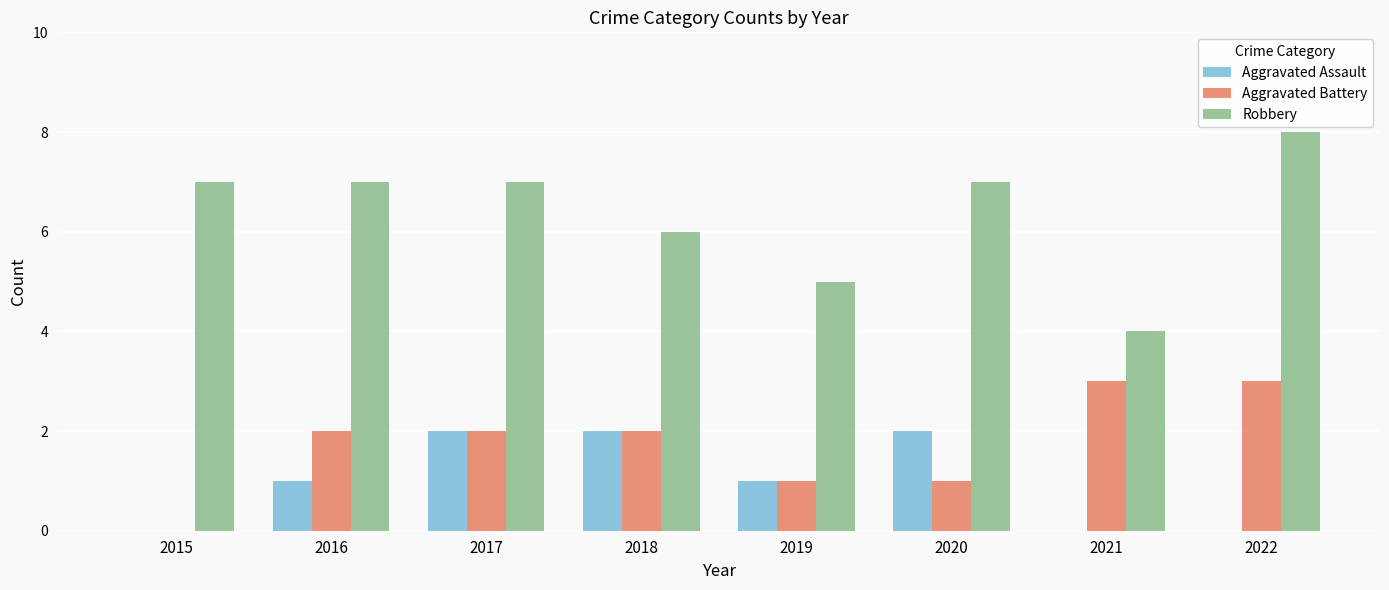

Which series has the largest total across all categories?

Robbery